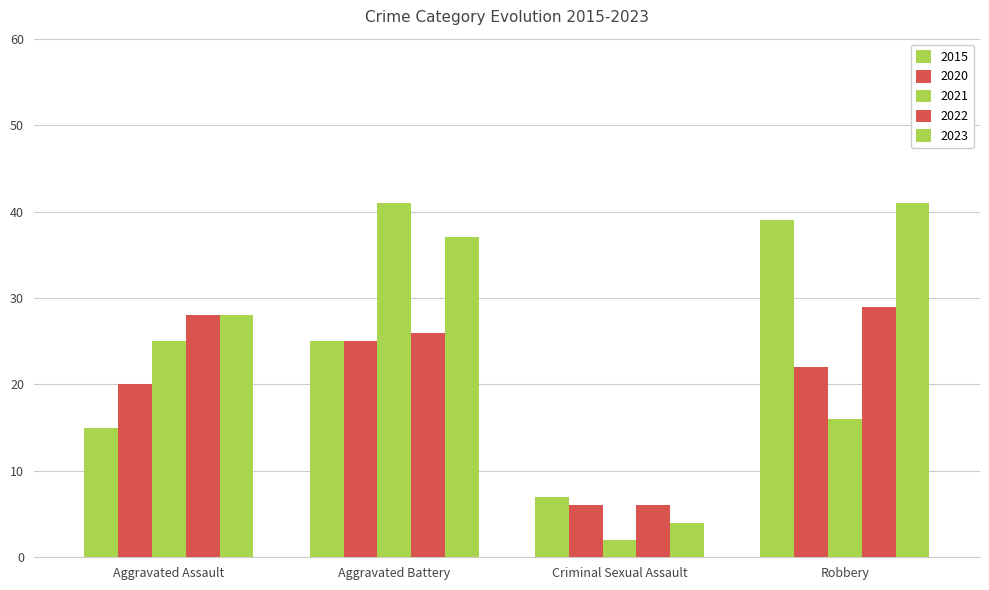

How many data points in 2020 are less than 22?

2